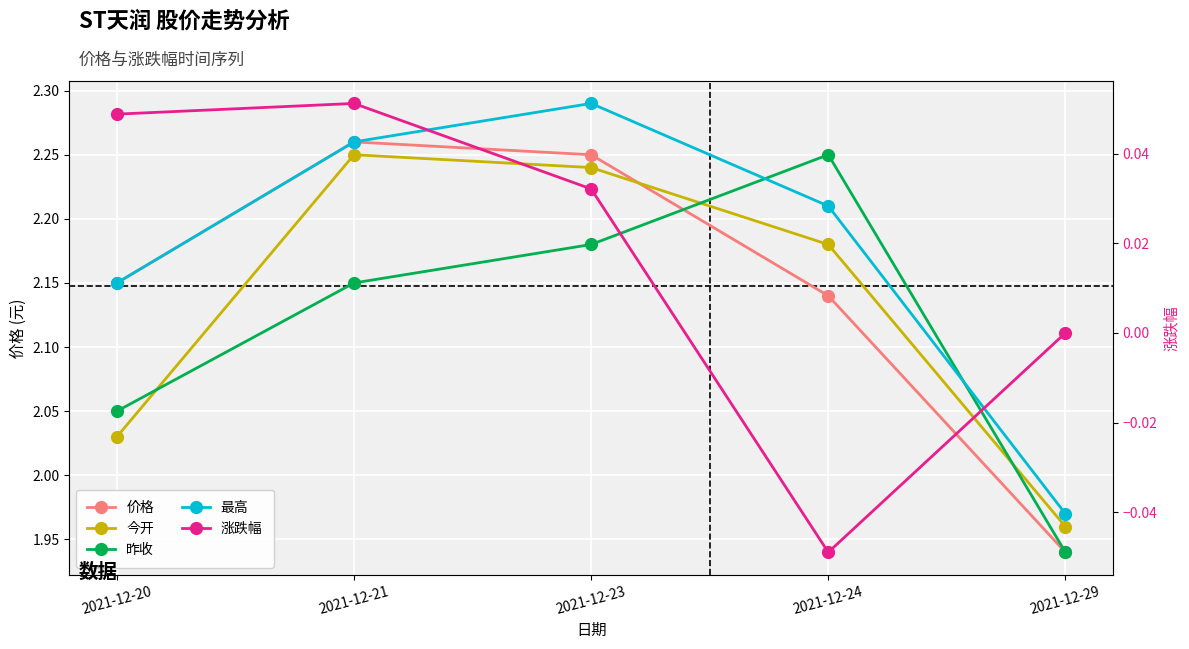

In 今开, how many points are higher than both neighbors (excluding endpoints)?

1